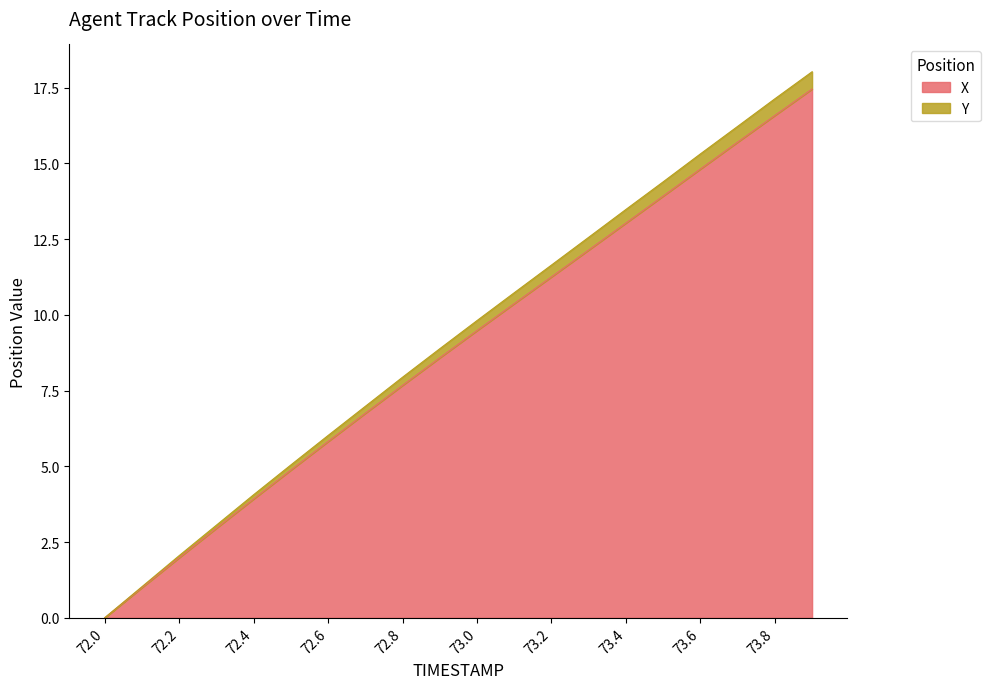

Reading left to right, what are all the values shown in this chart?

X: 72.0=0.0	72.1=1.0	72.2=2.0	72.3=3.0	72.4=3.9	72.5=4.9	72.6=5.8	72.7=6.8	72.8=7.7	72.9=8.6	73.0=9.5	73.1=10.4	73.2=11.3	73.3=12.1	73.4=13.0	73.5=13.9	73.6=14.8	73.7=15.7	73.8=16.6	73.9=17.5
Y: 72.0=0.0	72.1=1.0	72.2=2.1	72.3=3.1	72.4=4.1	72.5=5.0	72.6=6.0	72.7=7.0	72.8=7.9	72.9=8.9	73.0=9.8	73.1=10.7	73.2=11.6	73.3=12.6	73.4=13.5	73.5=14.4	73.6=15.3	73.7=16.2	73.8=17.1	73.9=18.0